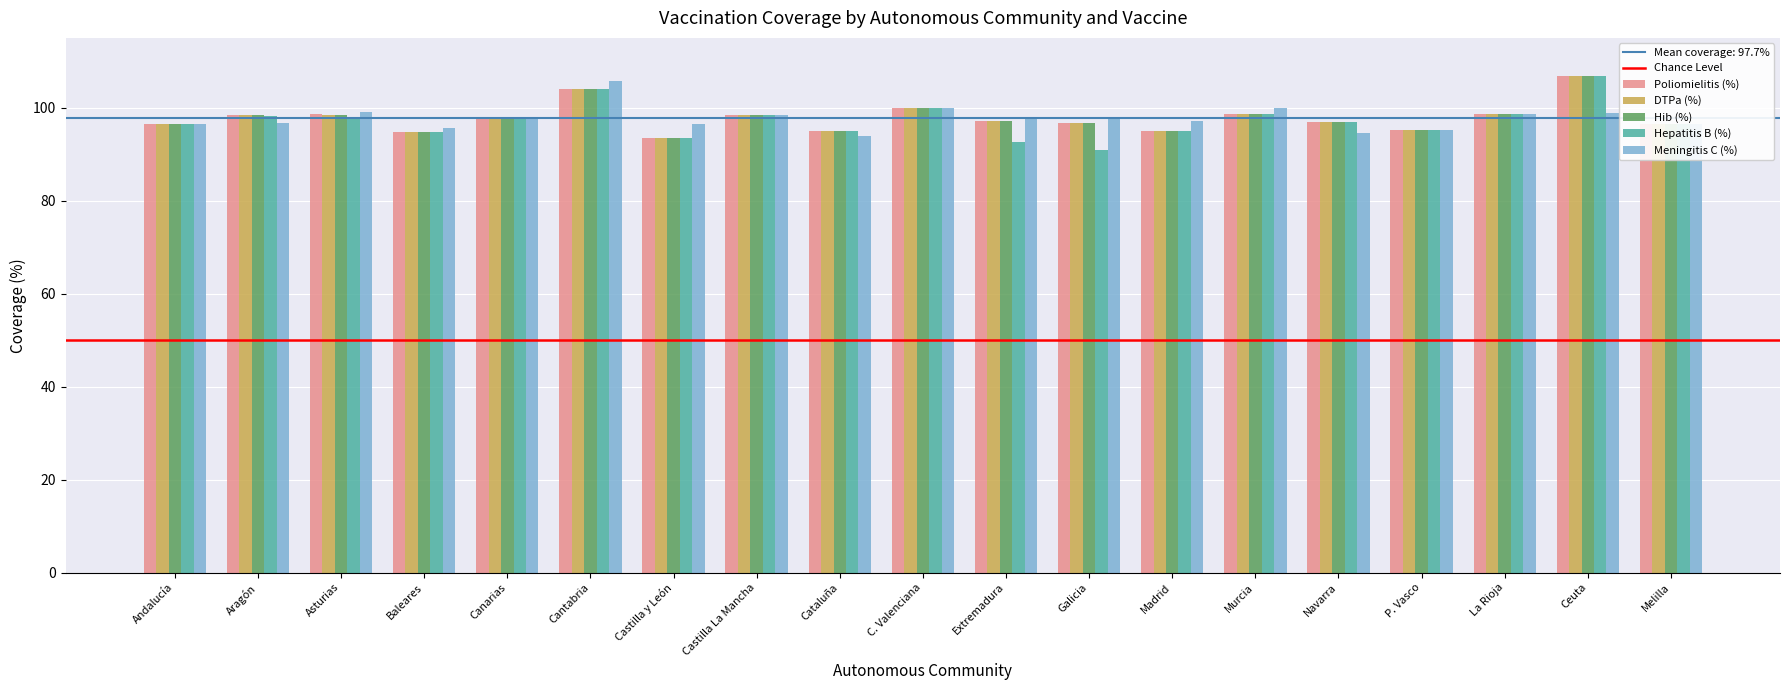

What is the sum of the Hepatitis B (%) values at P. Vasco and Baleares?

190.0